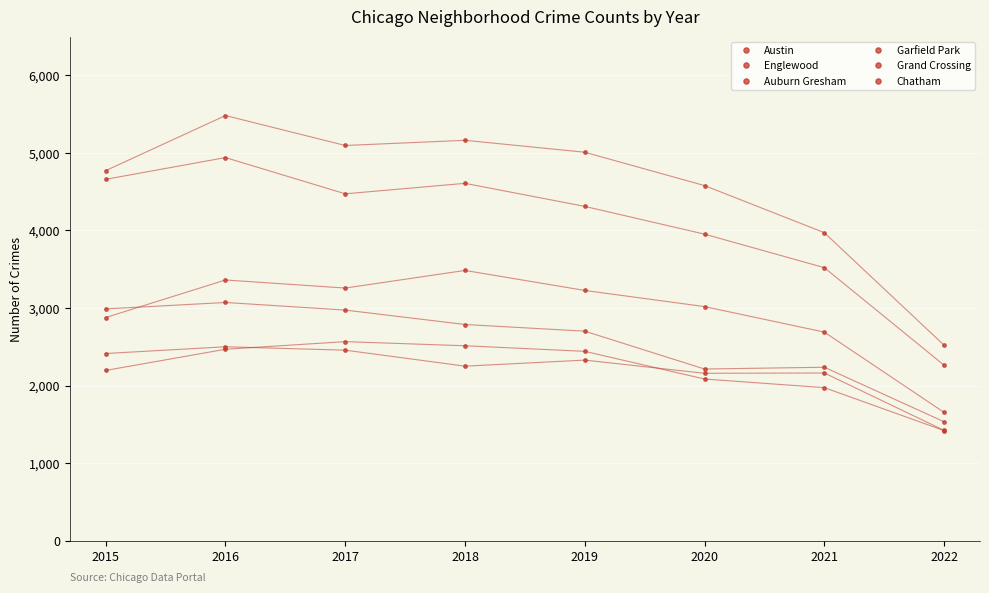

Is this an area chart (filled region under the line)?

No